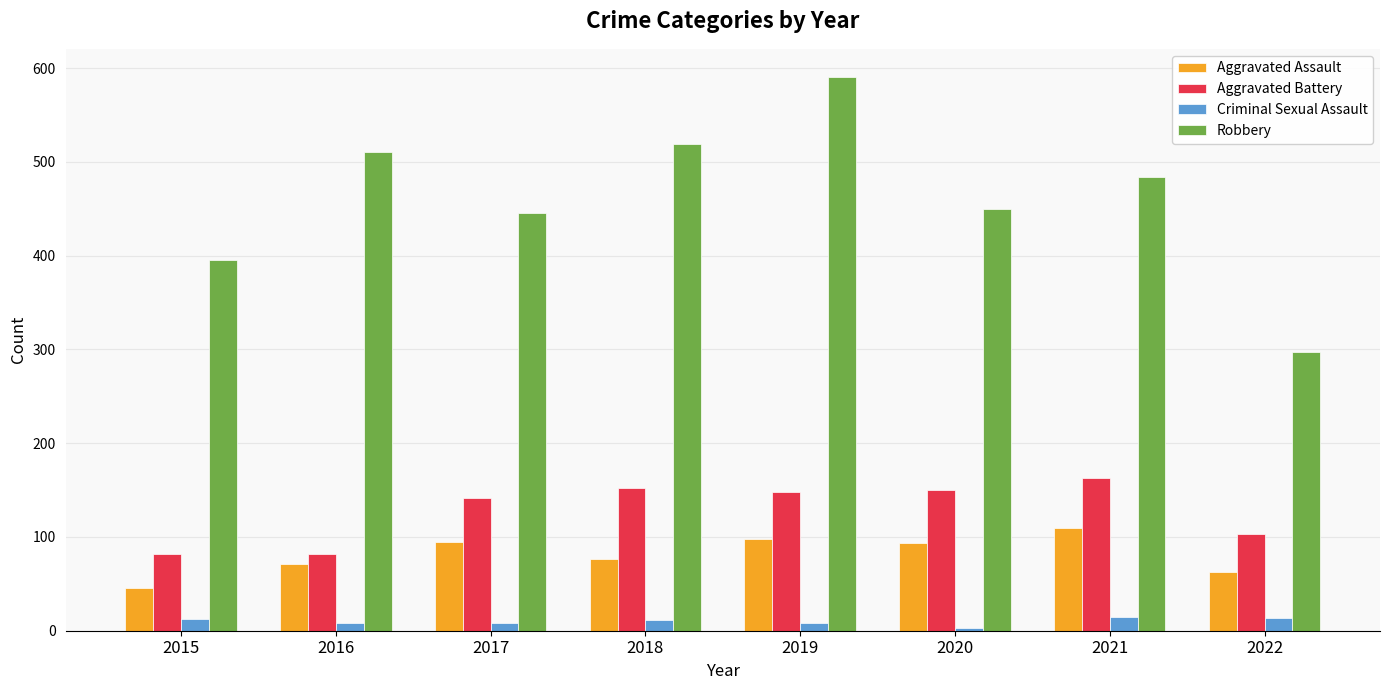

Where does the Aggravated Assault series first go above 94?

2017